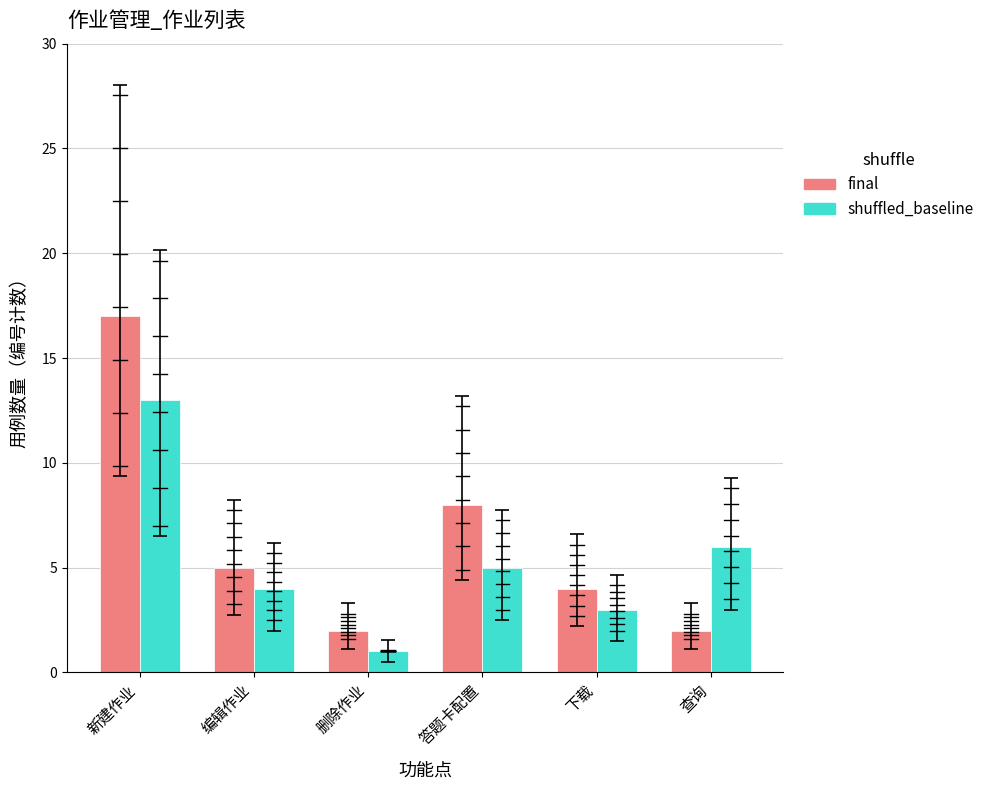

Reading left to right, transcribe all the data shown in this chart.

final: 17	5	2	8	4	2
shuffled_baseline: 13	4	1	5	3	6